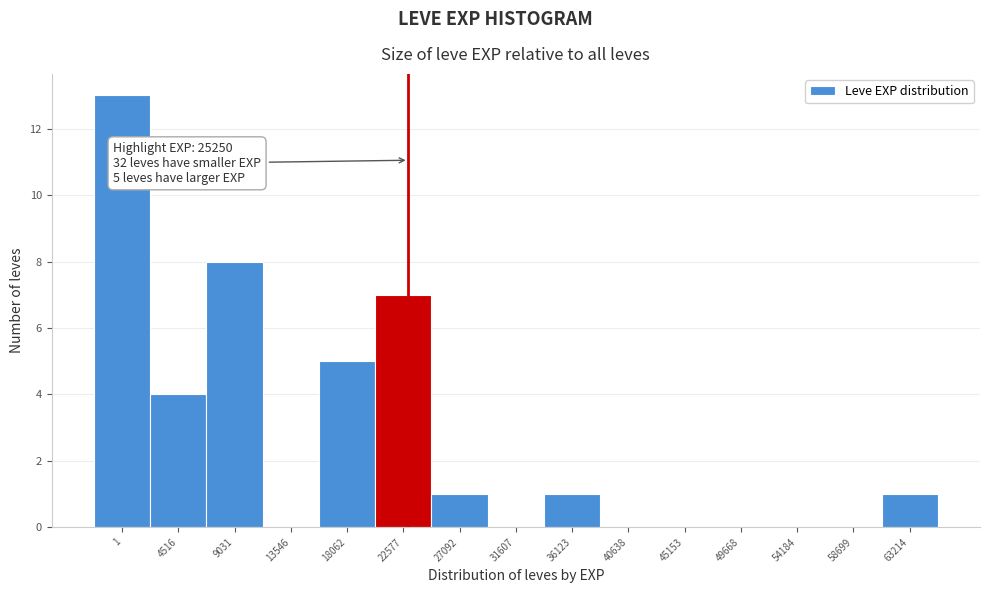

Reading left to right, list all the values displayed in this chart.

1=13	4516=4	9031=8	13546=0	18062=5	22577=7	27092=1	31607=0	36123=1	40638=0	45153=0	49668=0	54184=0	58699=0	63214=1